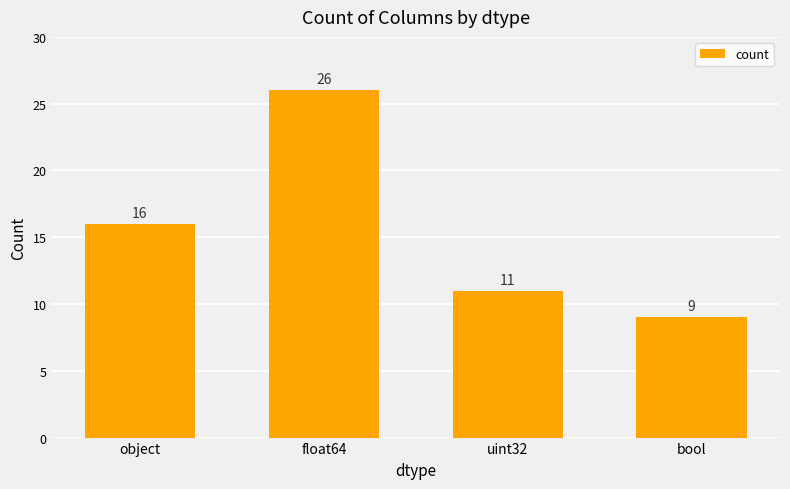

What is the difference between the second highest and second lowest values?

5